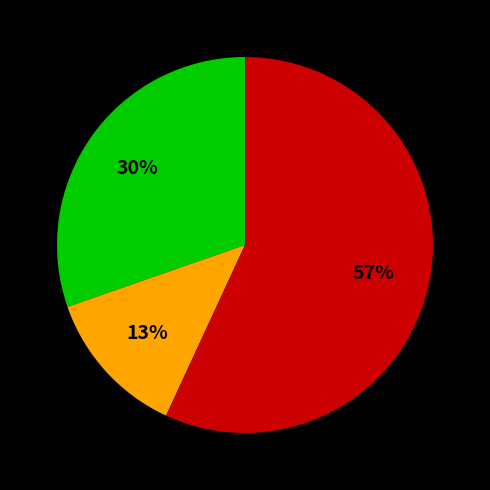

How many segments does this pie chart have?

3